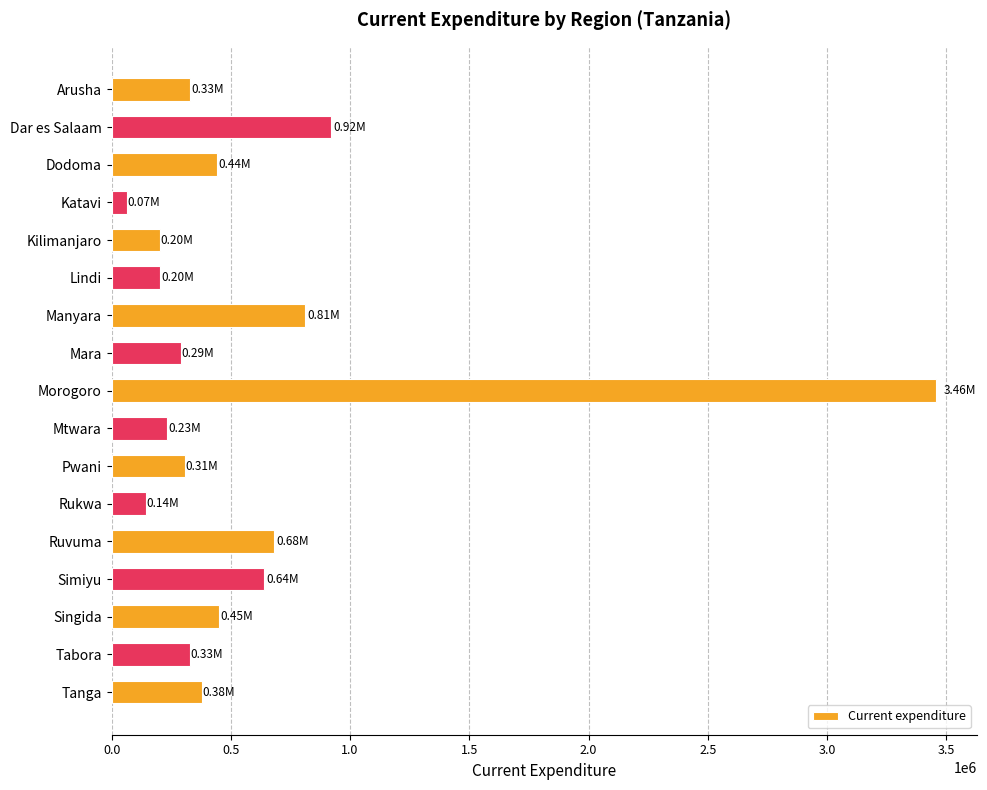

What is the difference between the second highest and minimum values?

854881.5